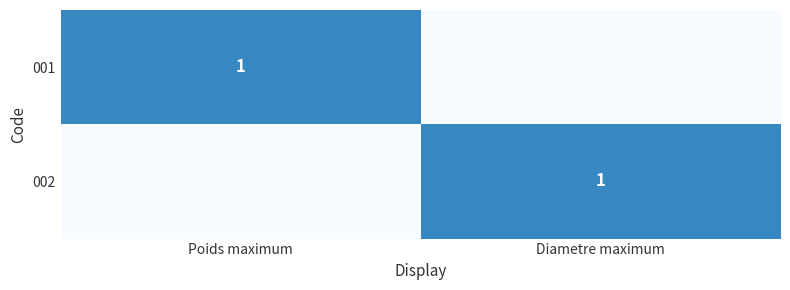

Between Diametre maximum and Poids maximum, which is larger?

Poids maximum